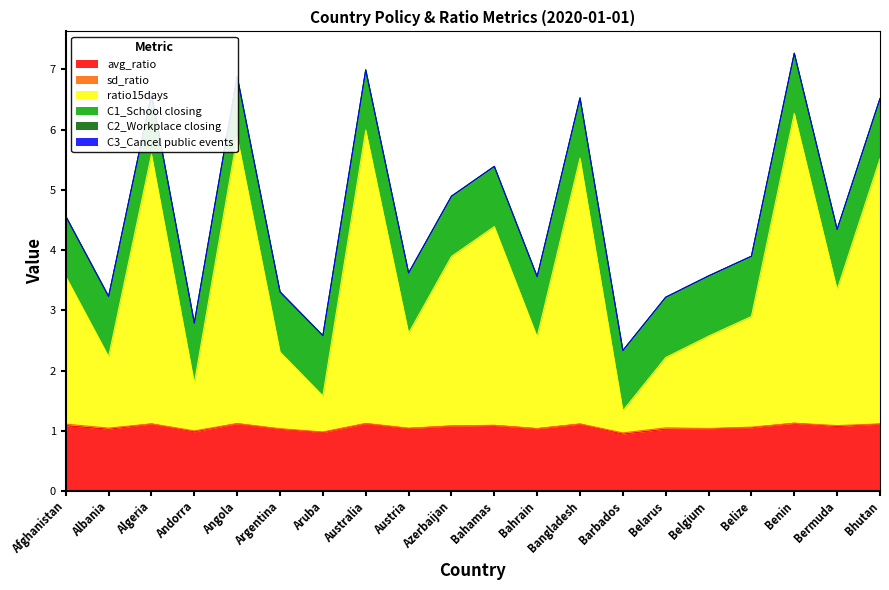

True or false: sd_ratio and C2_Workplace closing cross at least once.

False